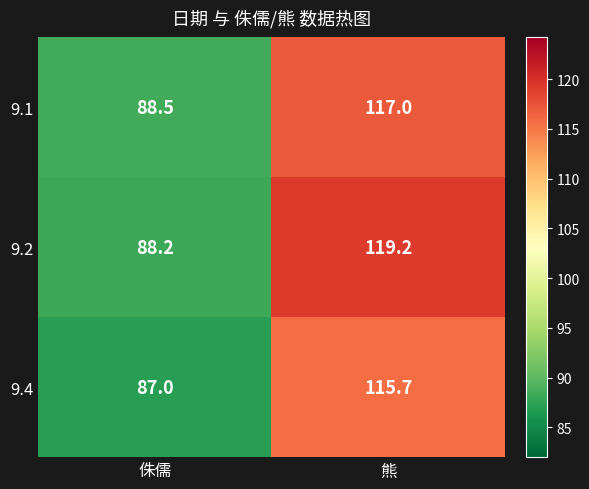

Reading right to left, what are all the values shown in this chart?

9.1: 熊=117.0	侏儒=88.5
9.2: 熊=119.2	侏儒=88.2
9.4: 熊=115.7	侏儒=87.0